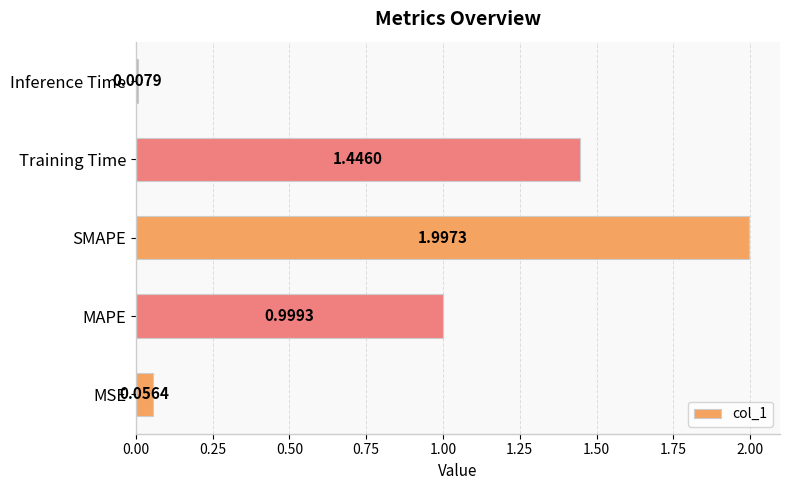

Count the number of categories in the chart.

5